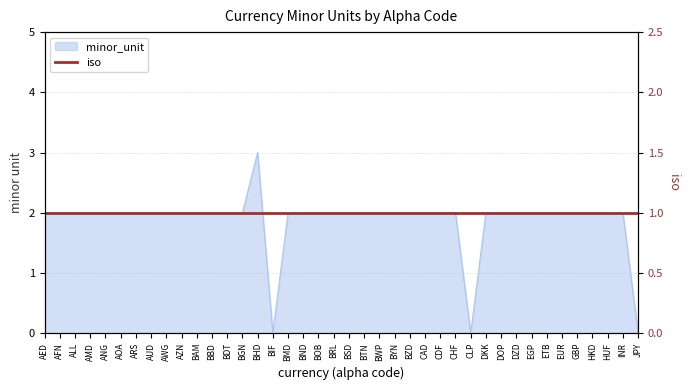

Reading left to right, list all the values displayed in this chart.

2	2	2	2	2	2	2	2	2	2	2	2	2	2	3	0	2	2	2	2	2	2	2	2	2	2	2	2	0	2	2	2	2	2	2	2	2	2	2	0